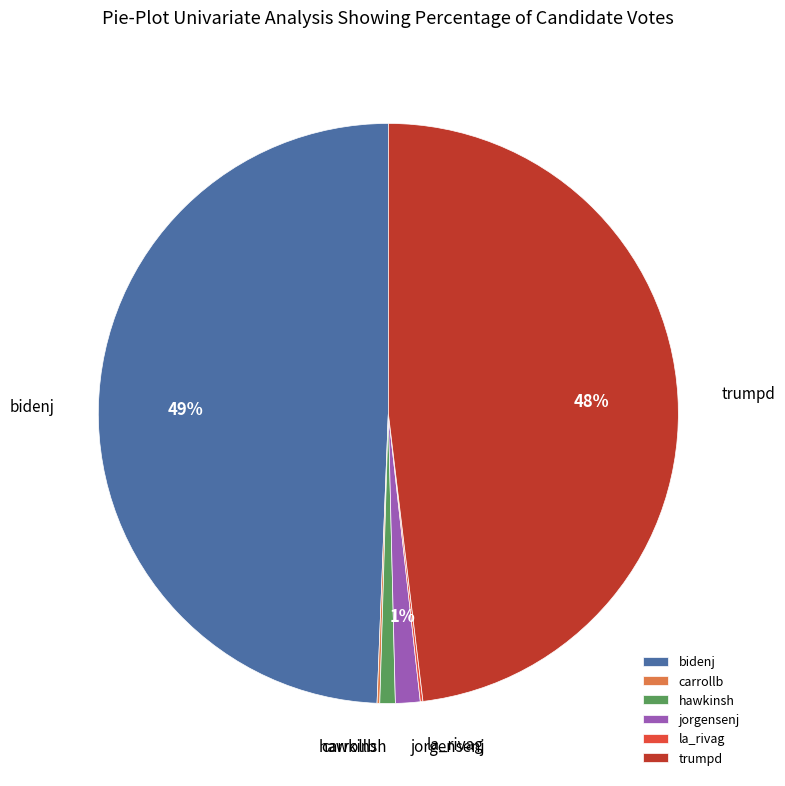

To the nearest percent, what is the average slice percentage?

17%